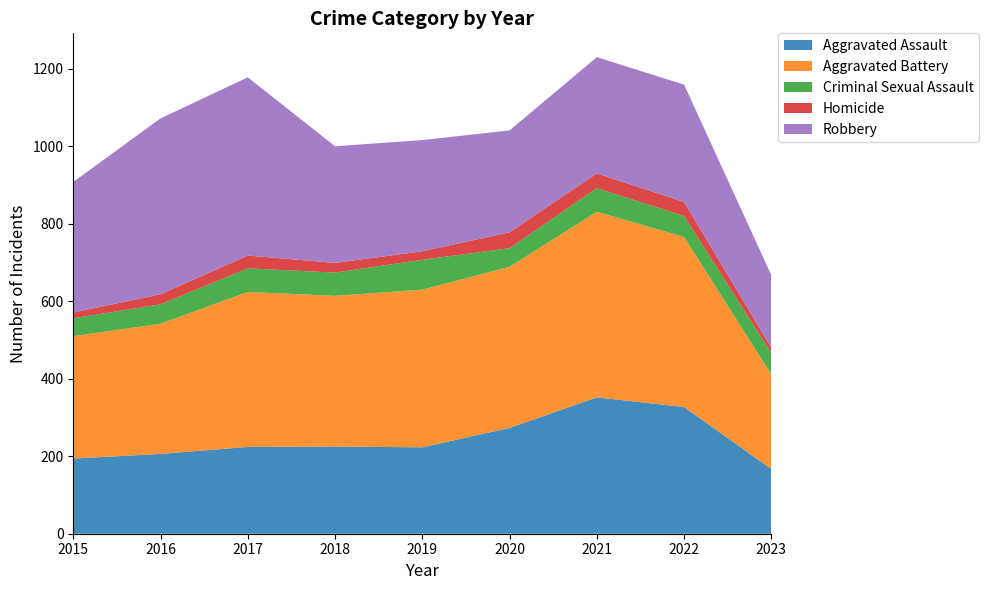

Reading left to right, extract all data points from this chart.

Aggravated Assault: 2015=194	2016=206	2017=224	2018=225	2019=223	2020=273	2021=352	2022=327	2023=167
Aggravated Battery: 2015=316	2016=336	2017=400	2018=389	2019=407	2020=416	2021=479	2022=439	2023=244
Criminal Sexual Assault: 2015=46	2016=50	2017=61	2018=60	2019=77	2020=48	2021=61	2022=54	2023=55
Homicide: 2015=15	2016=26	2017=33	2018=25	2019=22	2020=41	2021=38	2022=36	2023=14
Robbery: 2015=337	2016=454	2017=460	2018=301	2019=287	2020=263	2021=300	2022=303	2023=187